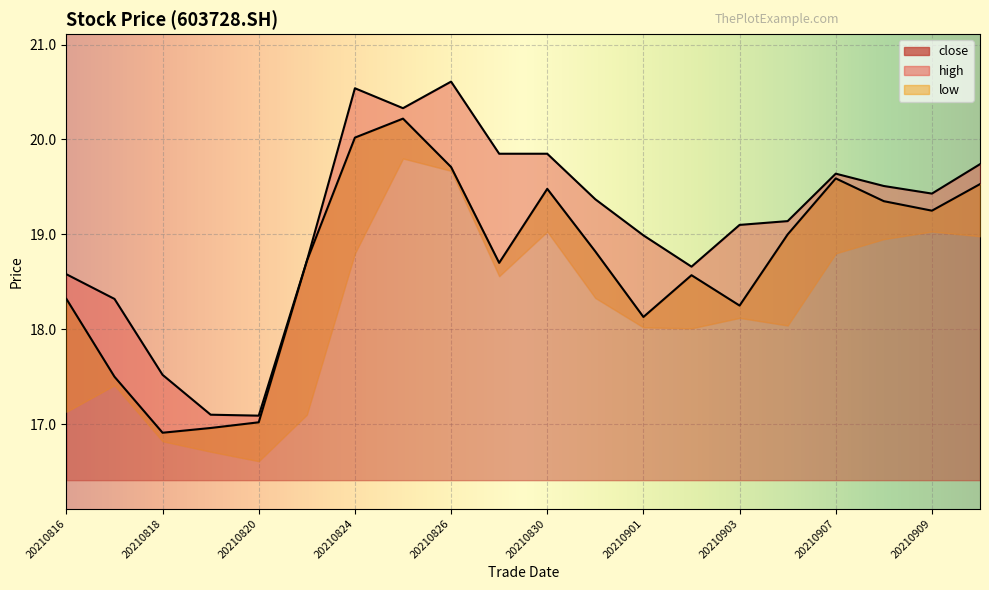

True or false: close and high cross at least once.

False